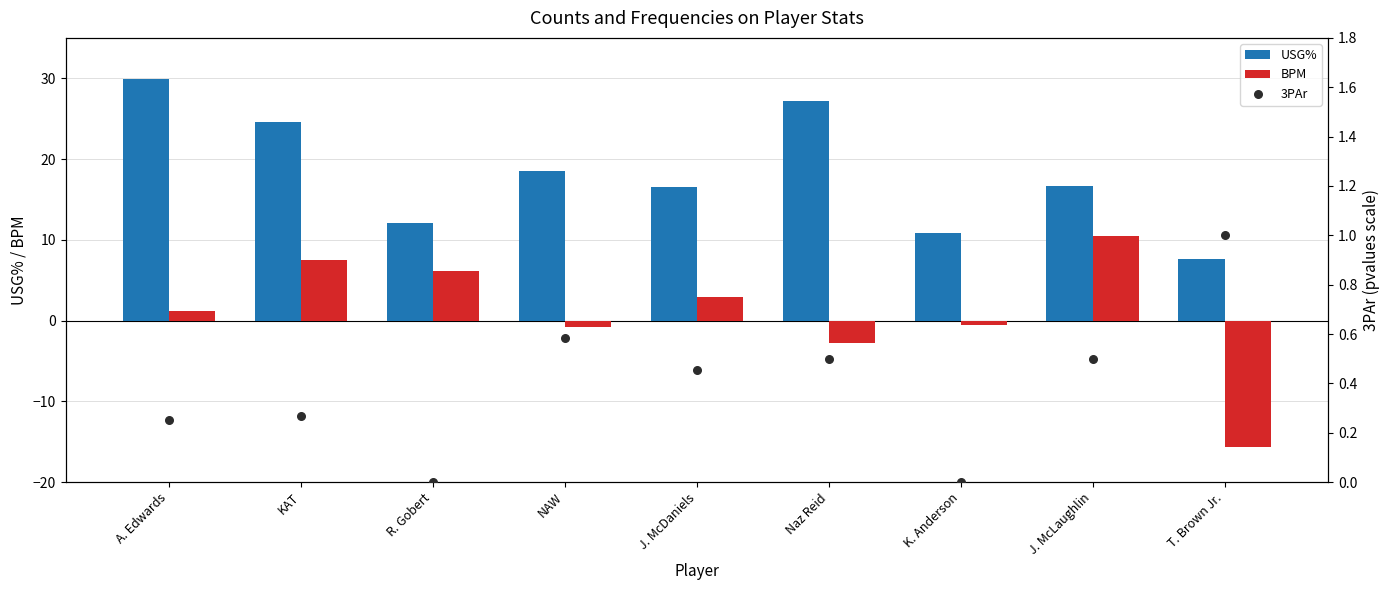

At which category is the sum across all series the highest?

KAT